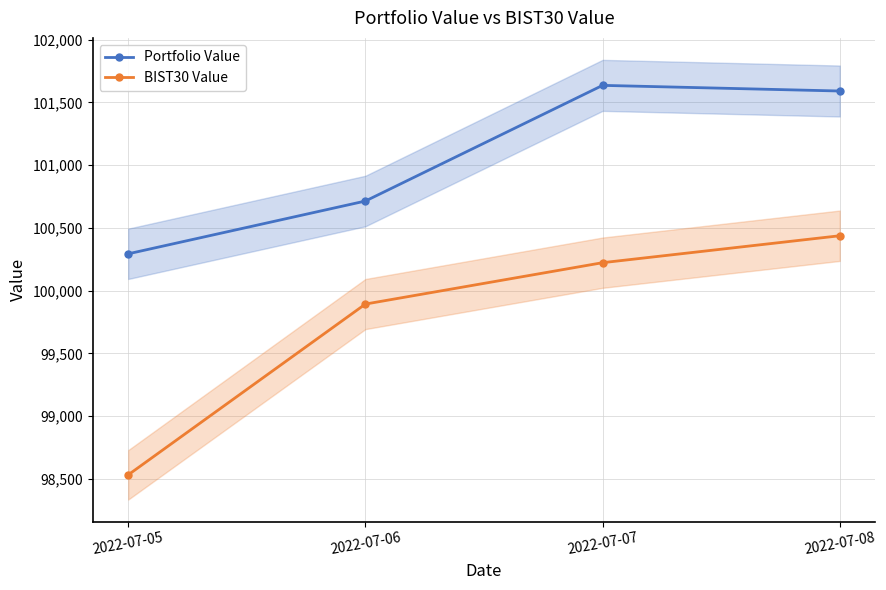

How many values in the BIST30 Value series exceed 100222?

2